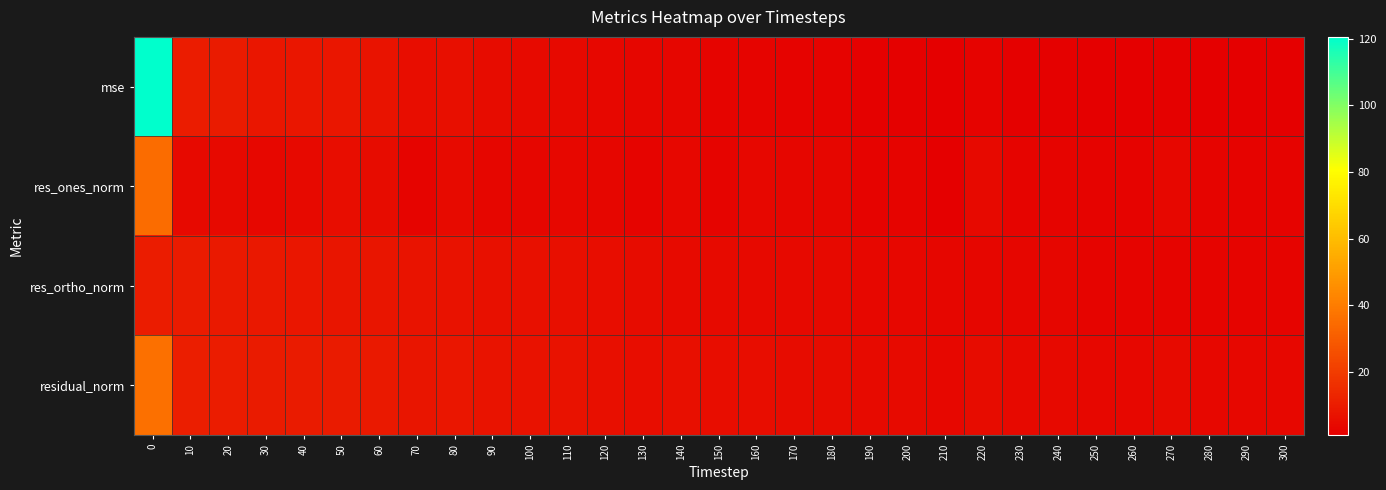

Reading right to left, extract all data points from this chart.

mse: 300=1.0	290=1.1	280=1.3	270=1.7	260=1.1	250=1.2	240=1.5	230=1.5	220=2.2	210=1.2	200=1.7	190=1.7	180=2.3	170=2.4	160=2.9	150=2.6	140=3.3	130=2.9	120=3.5	110=4.2	100=4.4	90=4.9	80=6.1	70=5.5	60=7.4	50=8.4	40=8.2	30=8.5	20=9.6	10=10.2	0=120.5
res_ones_norm: 300=2.2	290=2.4	280=2.6	270=3.4	260=2.2	250=2.2	240=2.9	230=2.8	220=3.9	210=1.5	200=2.5	190=2.4	180=3.2	170=3.2	160=3.7	150=2.9	140=3.7	130=2.6	120=3.0	110=3.5	100=3.2	90=3.3	80=4.4	70=2.7	60=4.8	50=5.3	40=4.2	30=3.7	20=4.3	10=3.9	0=35.0
res_ortho_norm: 300=2.6	290=2.6	280=2.6	270=2.7	260=2.8	250=2.8	240=2.9	230=3.0	220=3.1	210=3.3	200=3.5	190=3.7	180=3.9	170=4.1	160=4.2	150=4.5	140=4.7	130=5.0	120=5.4	110=5.8	100=6.2	90=6.5	80=6.9	70=7.3	60=7.6	50=8.0	40=8.5	30=8.9	20=9.4	10=9.9	0=10.2
residual_norm: 300=3.4	290=3.5	280=3.7	270=4.3	260=3.5	250=3.6	240=4.1	230=4.1	220=5.0	210=3.6	200=4.4	190=4.4	180=5.0	170=5.2	160=5.6	150=5.3	140=6.0	130=5.7	120=6.2	110=6.8	100=7.0	90=7.3	80=8.2	70=7.8	60=9.0	50=9.6	40=9.5	30=9.7	20=10.3	10=10.6	0=36.4